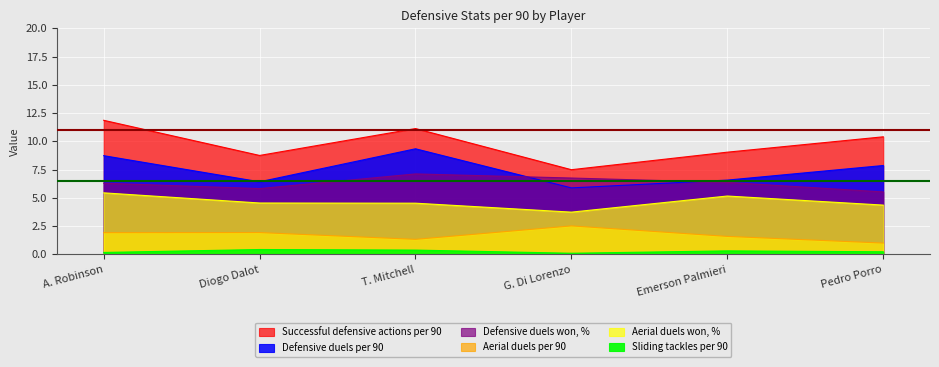

Does the chart display data point markers on the line(s)?

No